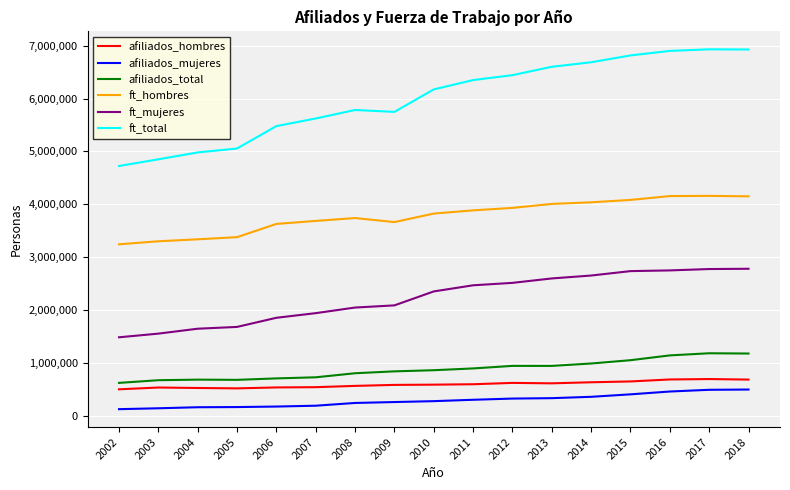

What is the difference between the second highest and minimum values in the afiliados_total series?

555416